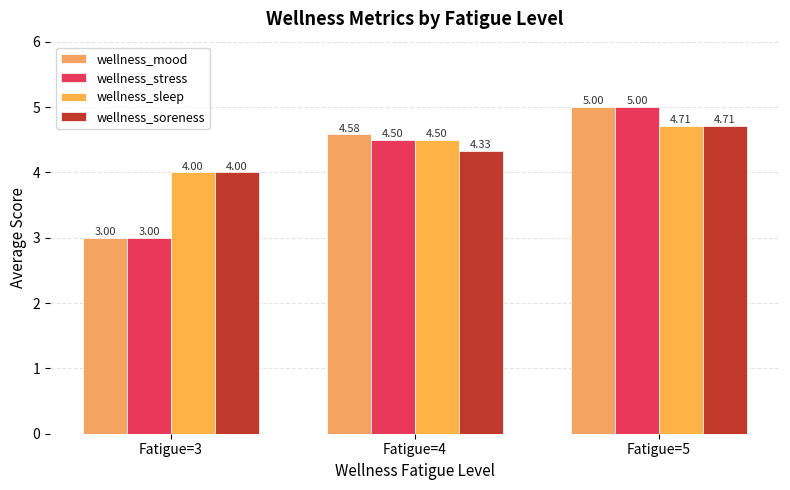

What are all the series names shown in the legend?

wellness_mood, wellness_stress, wellness_sleep, wellness_soreness